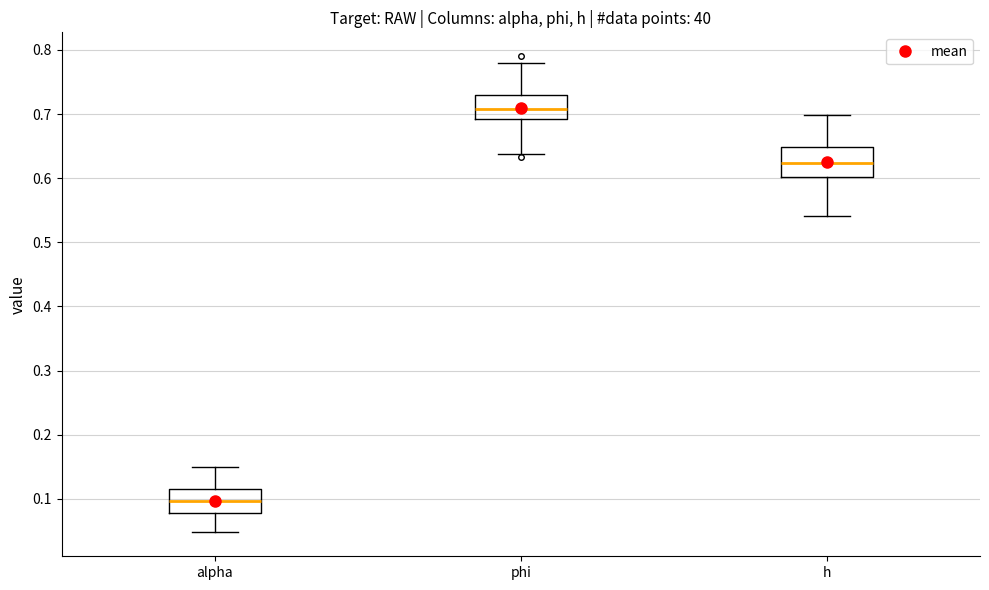

Where is the upper edge of the box for alpha on the y-axis? The values are not printed on the chart, so give them approximately, as read against the axis.

0.11